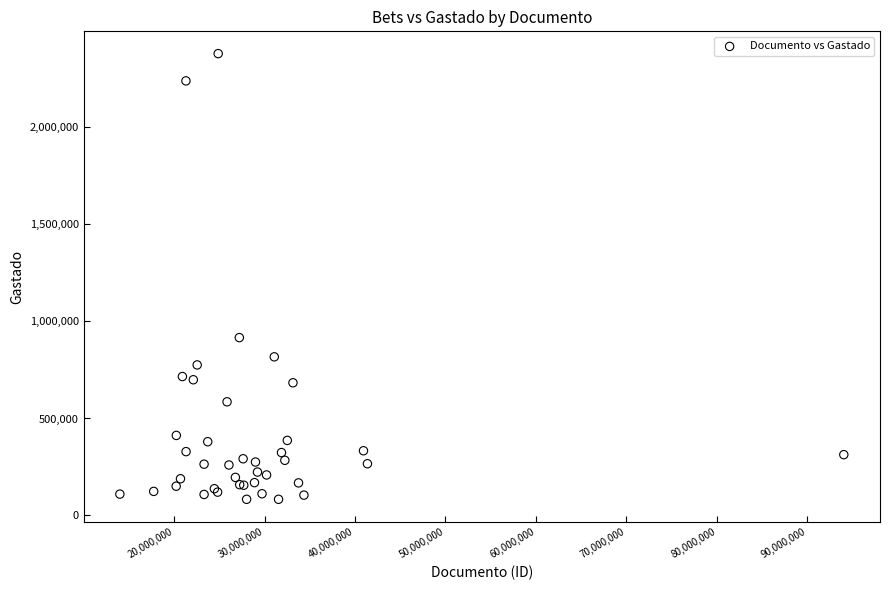

What Y value in the scatter plot is closest to 1231925?

916800